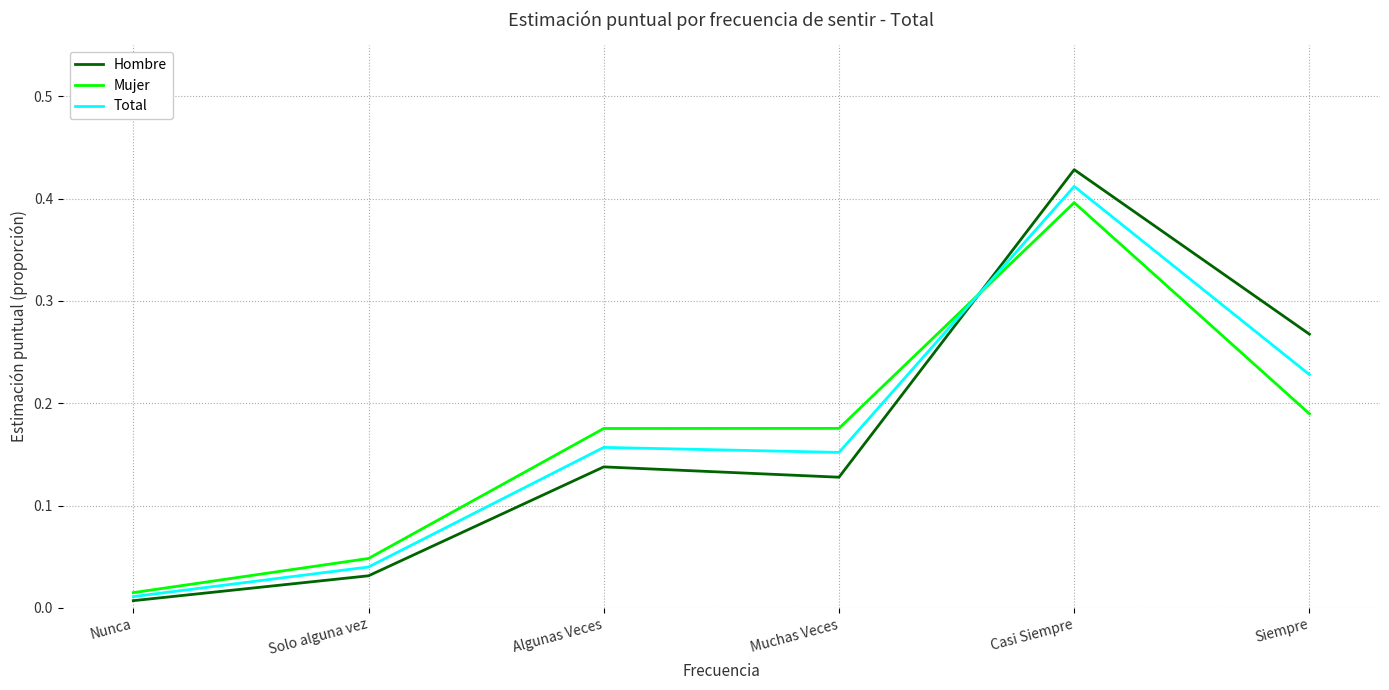

Rank the series by their maximum value, from highest to lowest.

Hombre, Total, Mujer